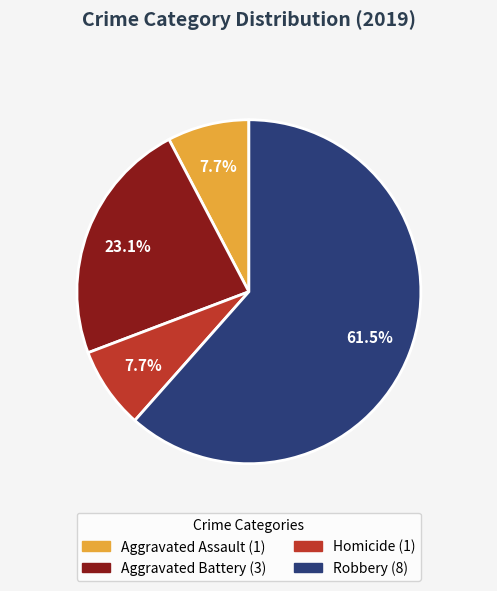

Is there a majority slice in this chart?

Yes